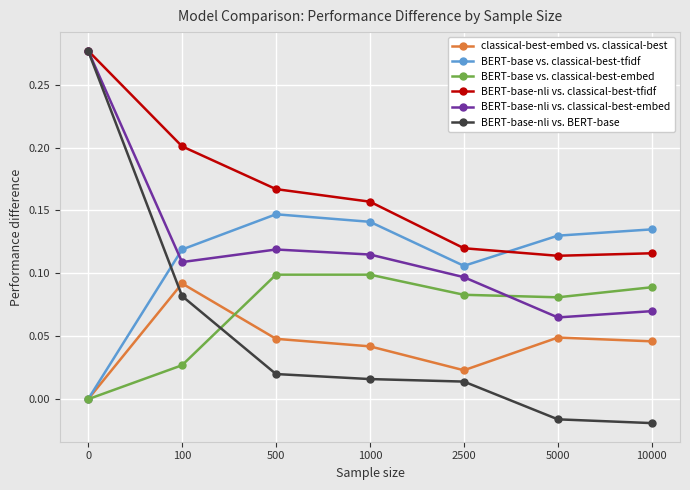

What are all the series names shown in the legend?

classical-best-embed vs. classical-best, BERT-base vs. classical-best-tfidf, BERT-base vs. classical-best-embed, BERT-base-nli vs. classical-best-tfidf, BERT-base-nli vs. classical-best-embed, BERT-base-nli vs. BERT-base